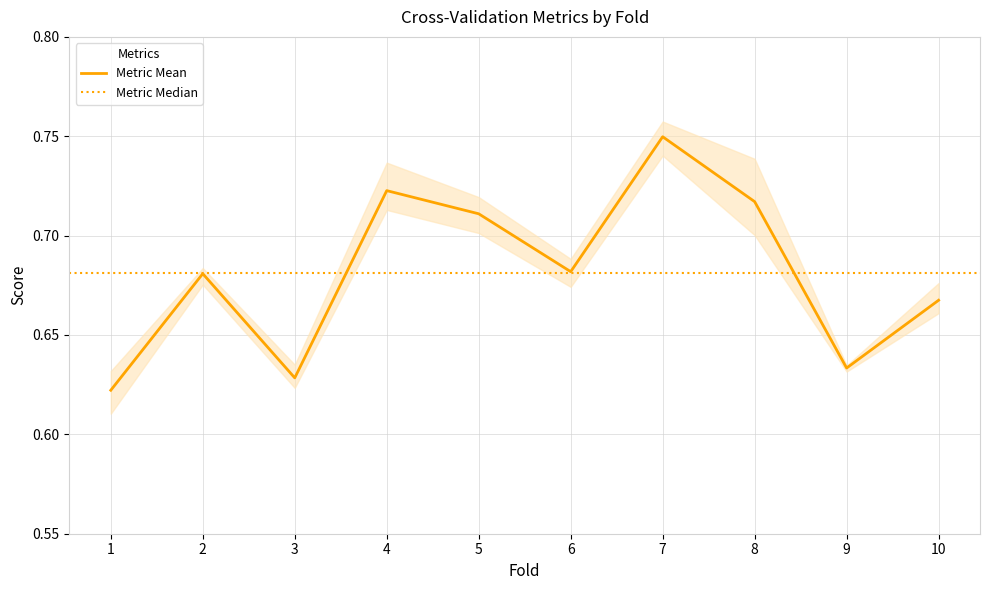

Does the chart display data point markers on the line(s)?

No